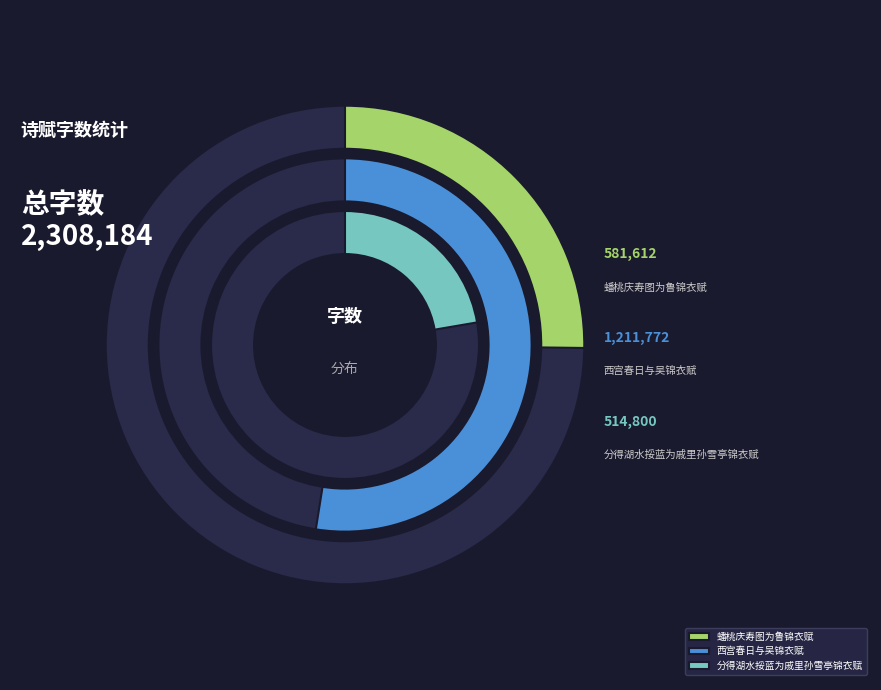

Approximately how many times larger is the value at 蟠桃庆寿图为鲁锦衣赋 compared to 西宫春日与吴锦衣赋?

0.5